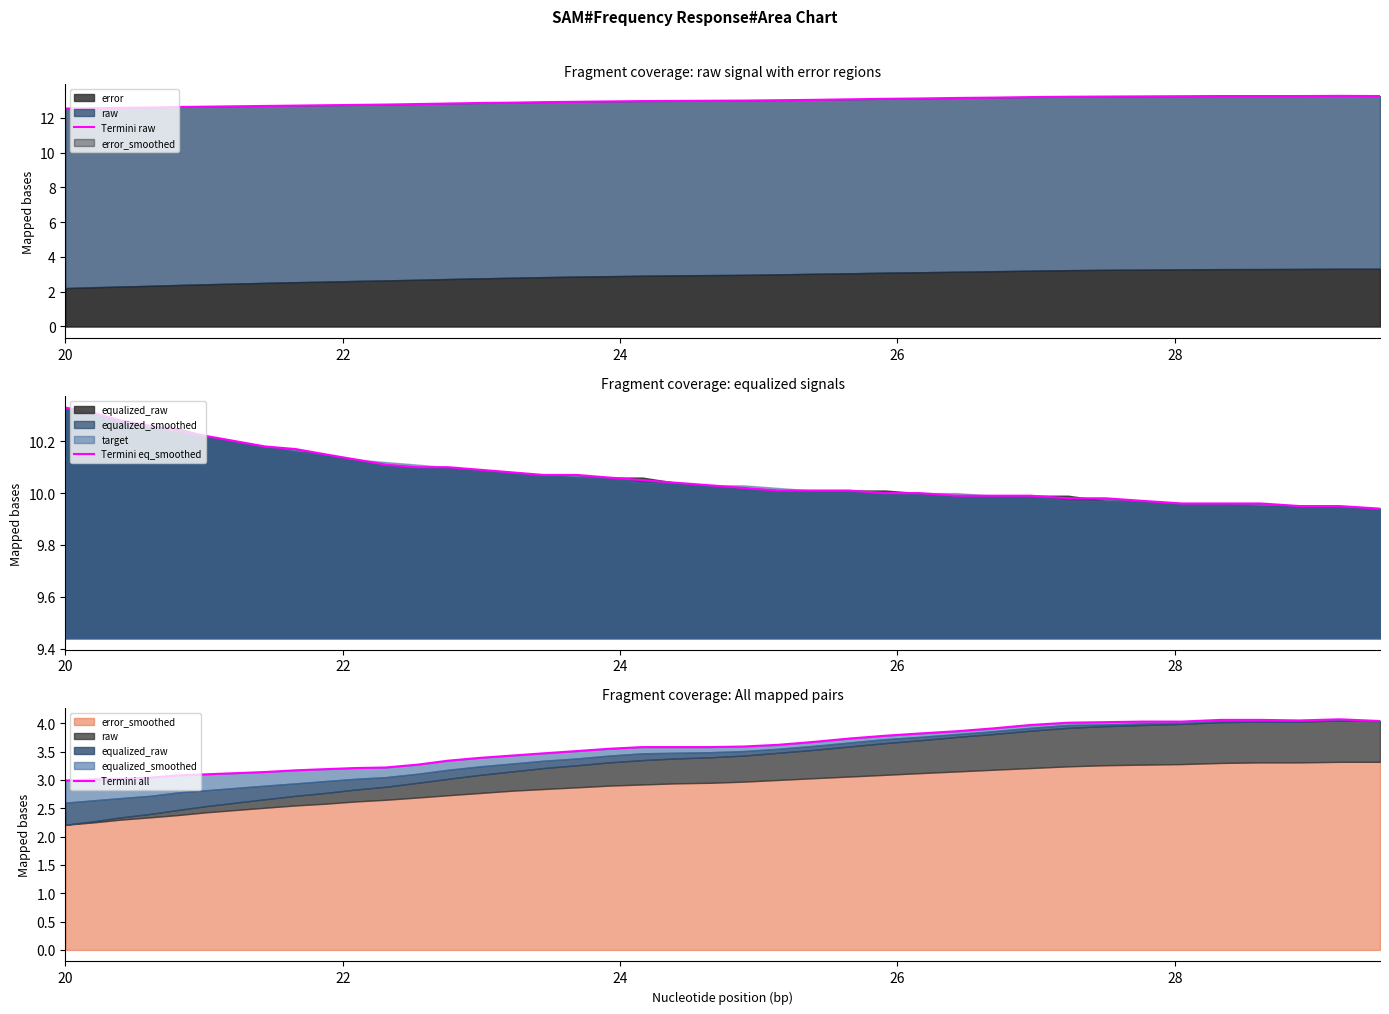

What is the sum of all Termini eq_smoothed values?

402.9